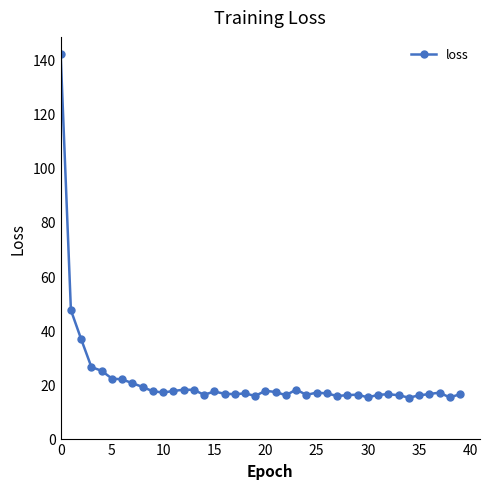

Does the chart have visible grid lines?

No